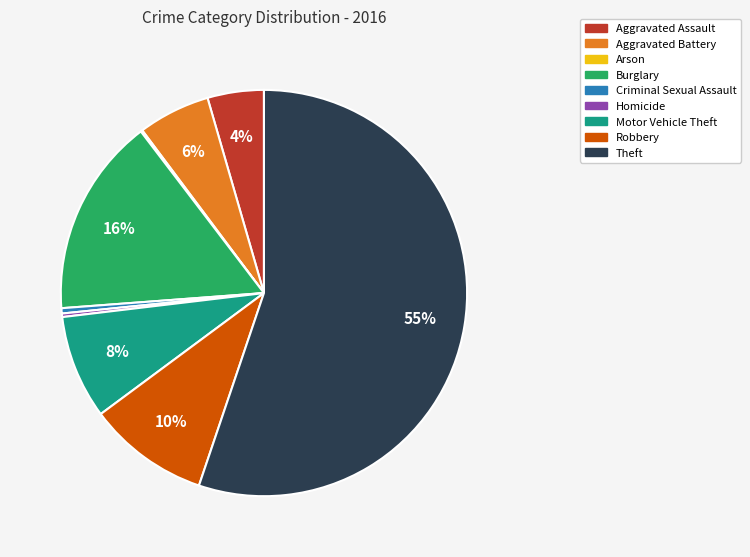

Which category has the biggest portion of the pie?

Theft